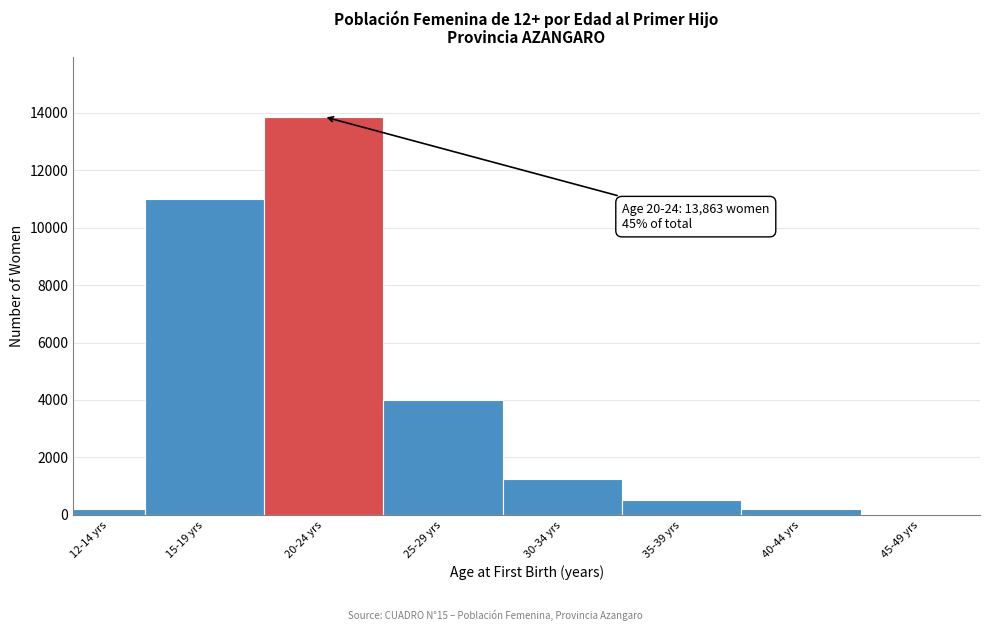

Is it true that the value at 30-34 yrs is 1825?

False